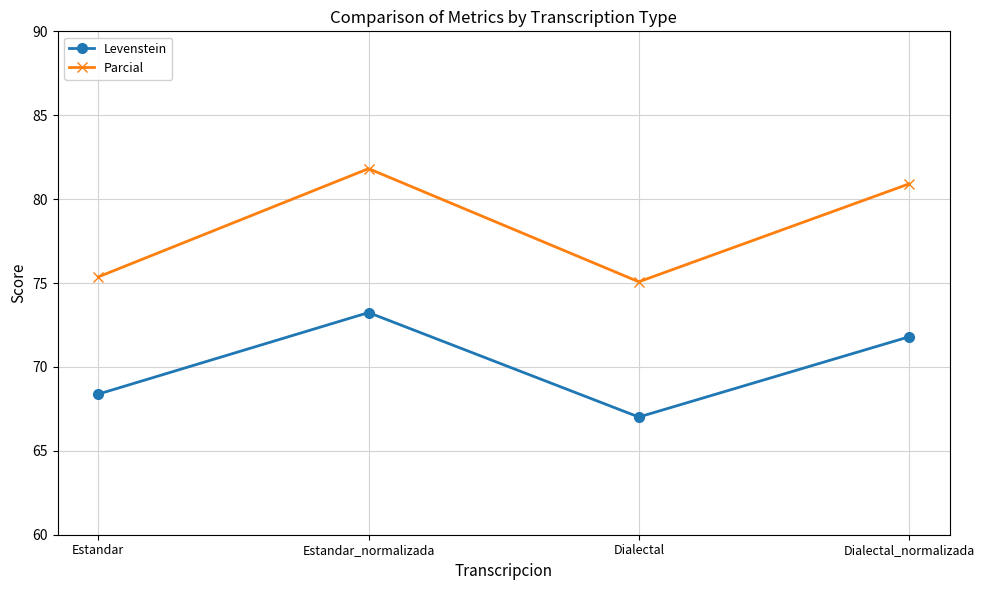

What value does the Levenstein series have at Estandar?

68.4